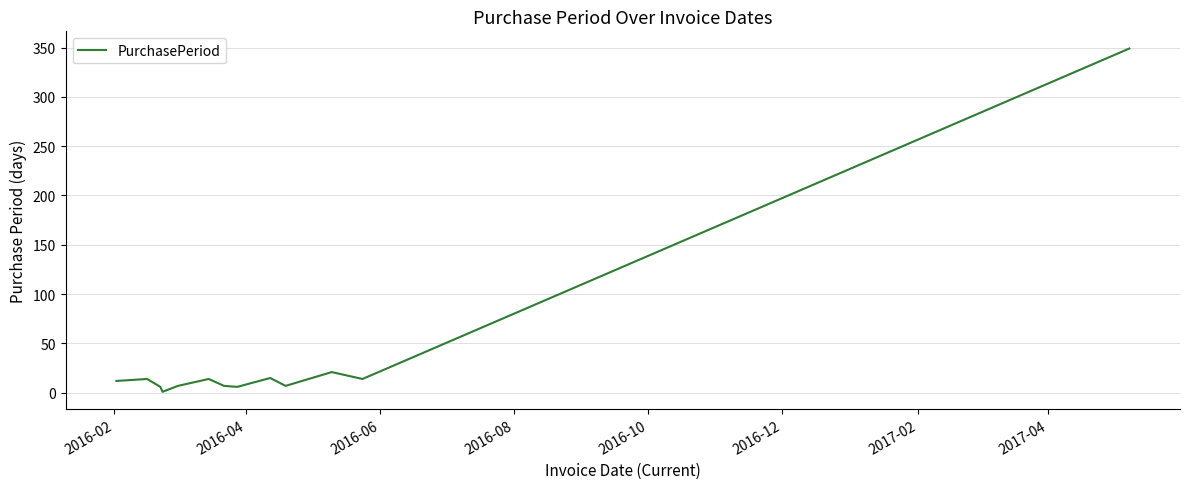

What is the difference between the maximum and minimum values?

348